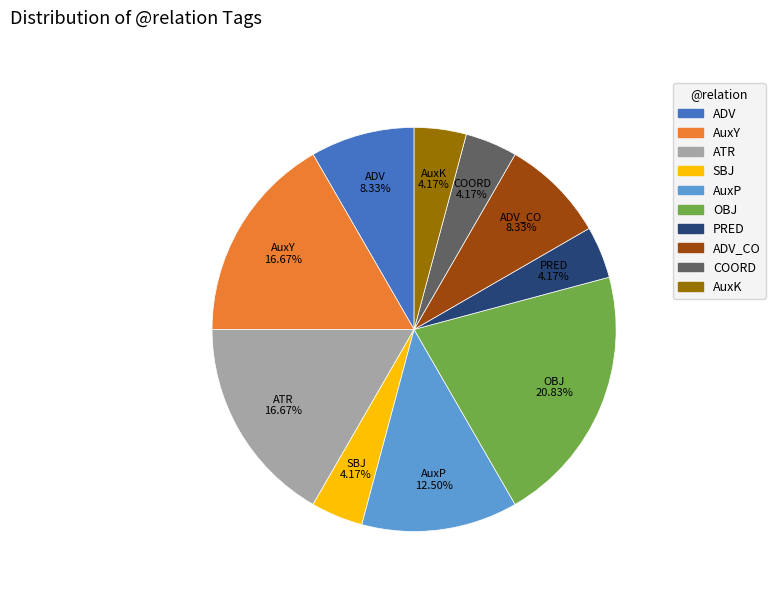

Is the sum of ADV_CO and ADV greater than half?

No